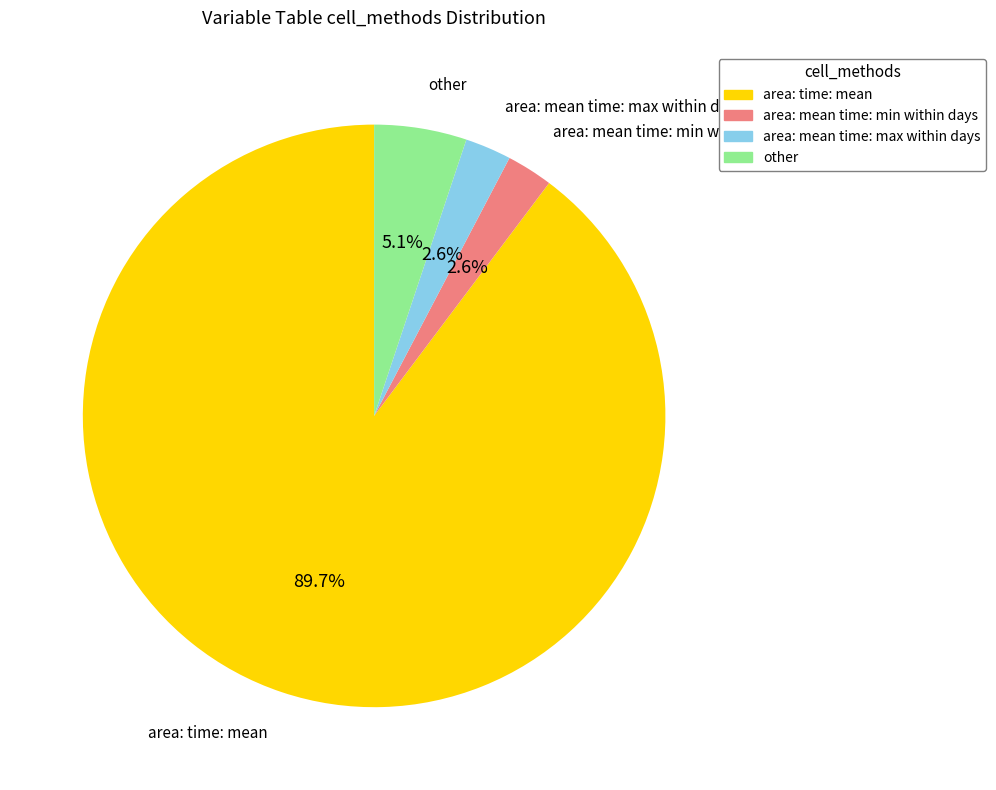

What percentage is NOT represented by area: time: mean?

10.3%